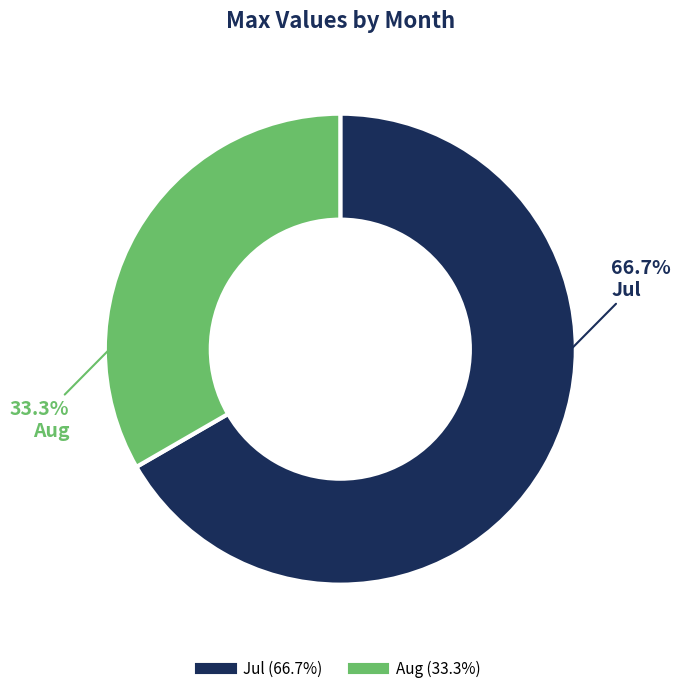

Which category has the smallest portion of the pie?

Aug